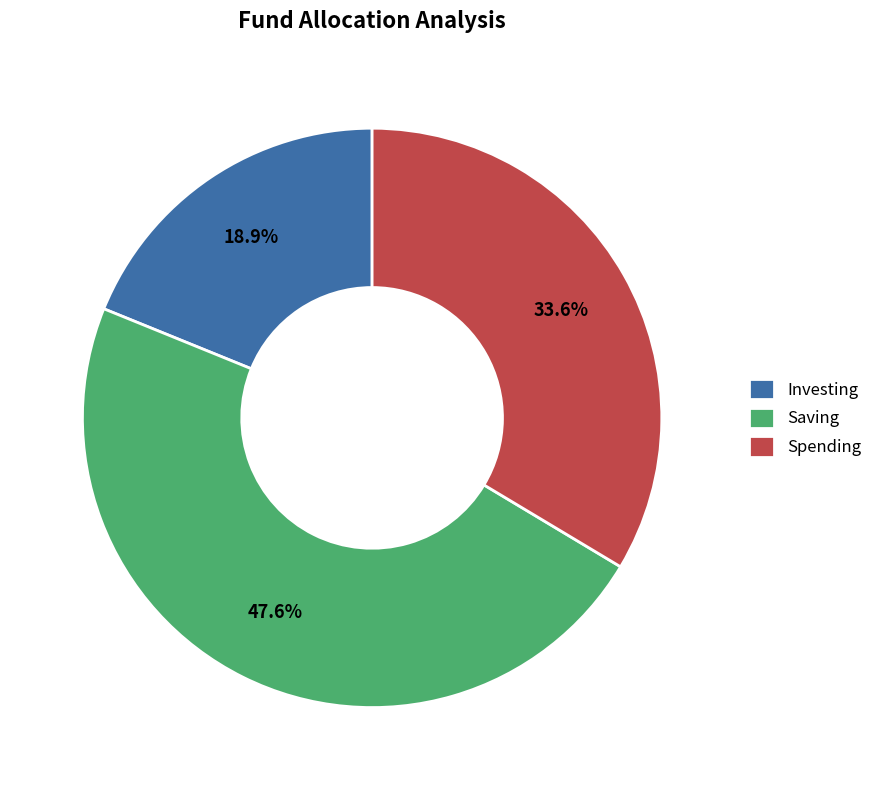

Which slice is the largest?

Saving